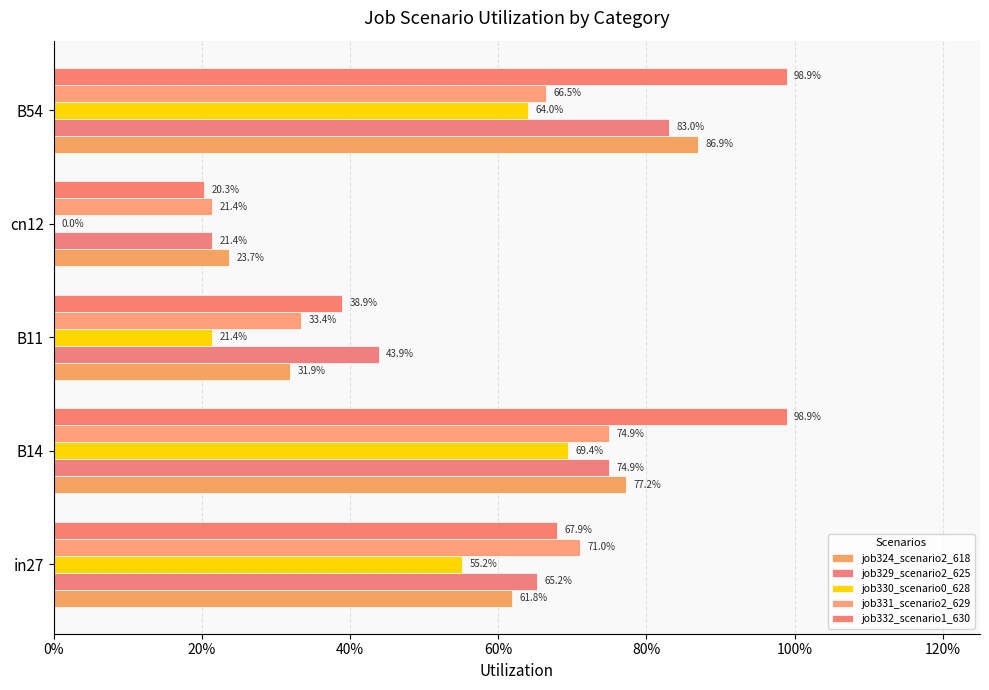

What is the value of the job332_scenario1_630 bar at the 3rd from the left?

0.4